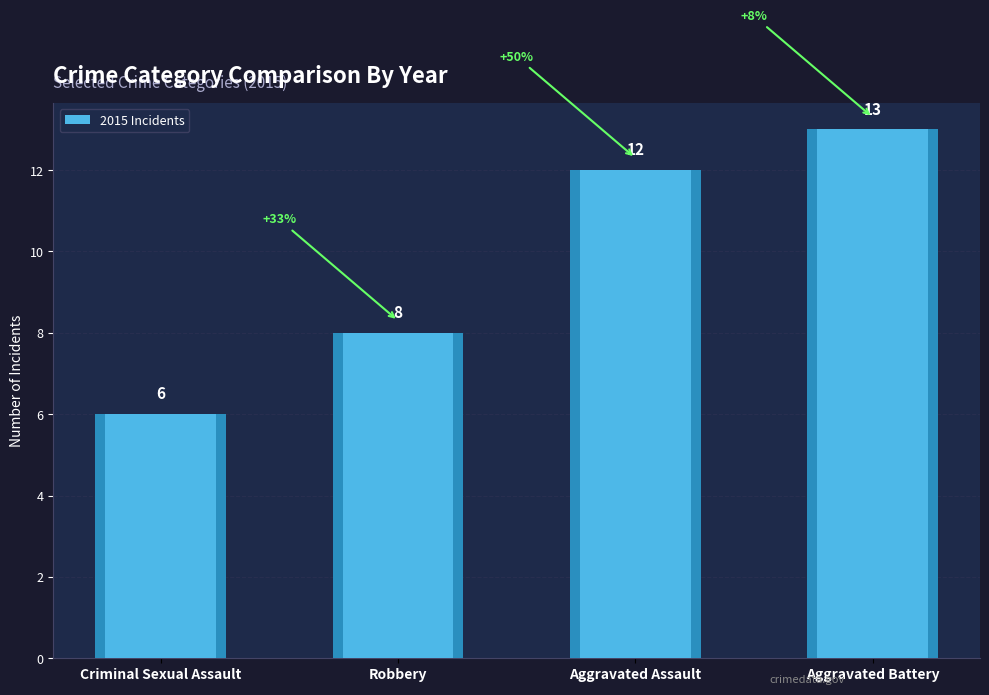

Where is the data nearest to the value 9?

Robbery